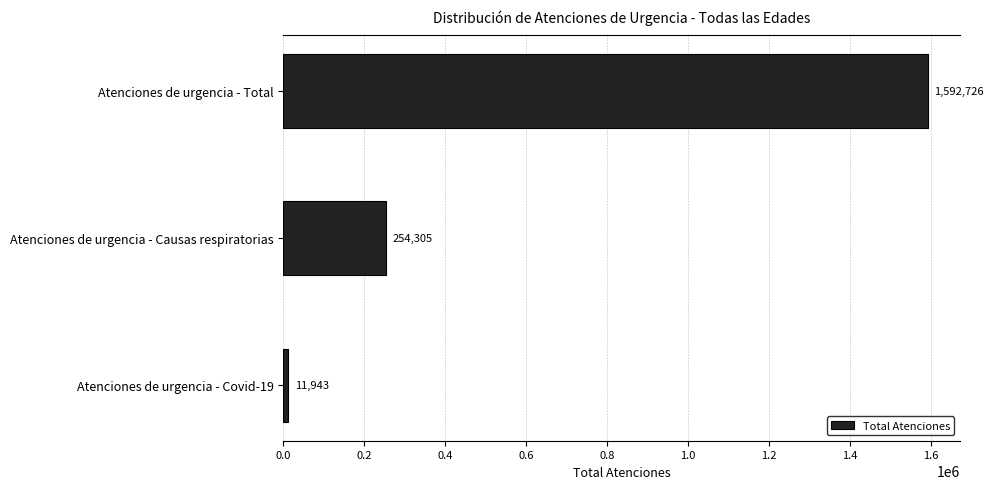

What is the difference between the second highest and minimum values?

242362